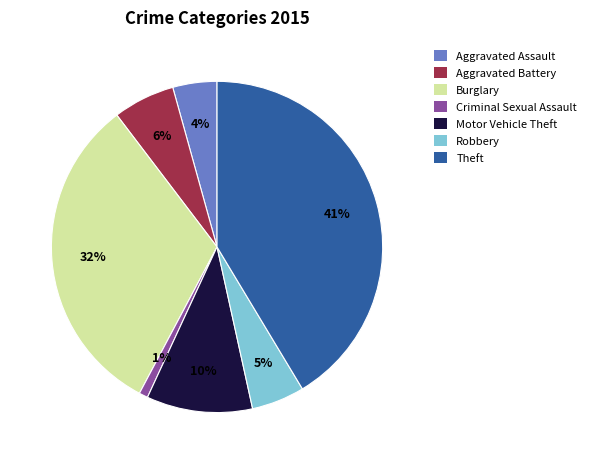

Which category has the biggest portion of the pie?

Theft